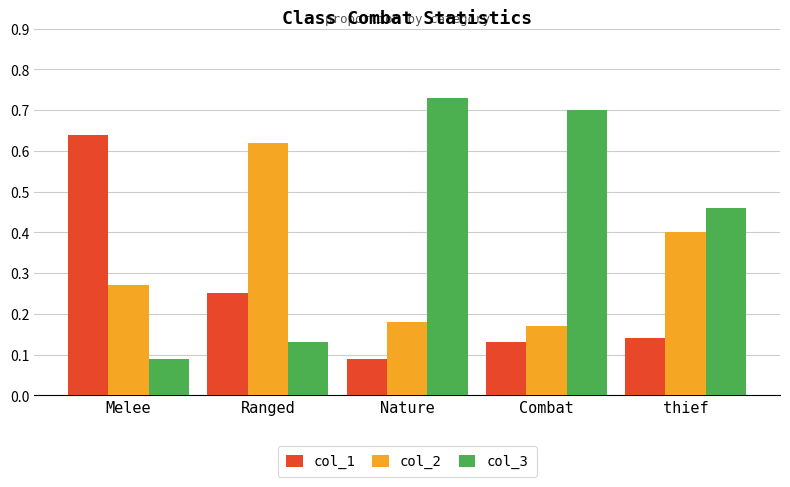

True or false: col_1 has a value of 0.2 at Melee.

False